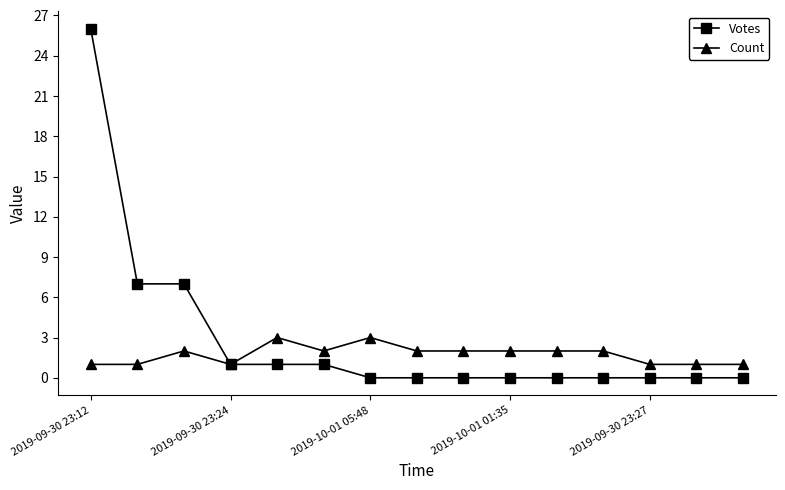

How many data points in Count are less than 2?

6